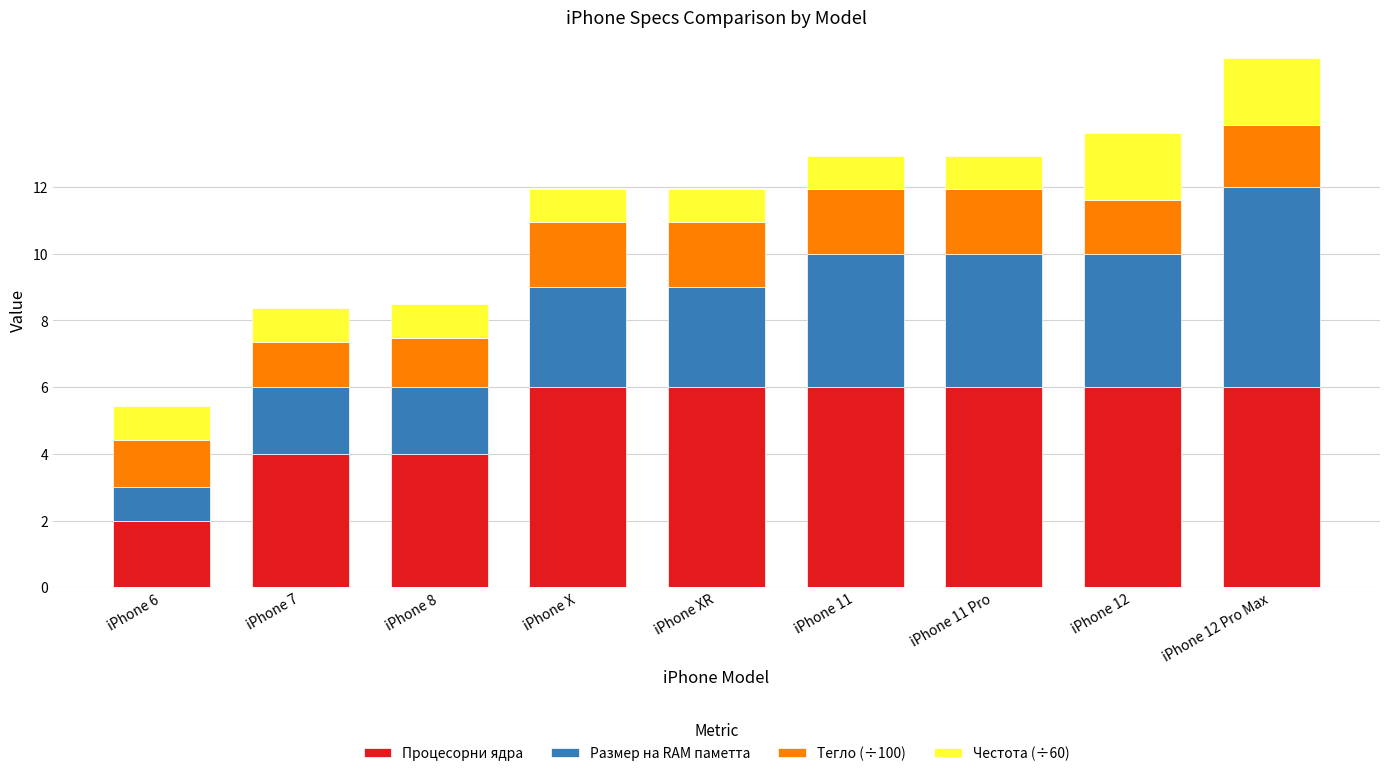

The value of Процесорни ядра at iPhone 11 Pro is 10.5. True or false?

False